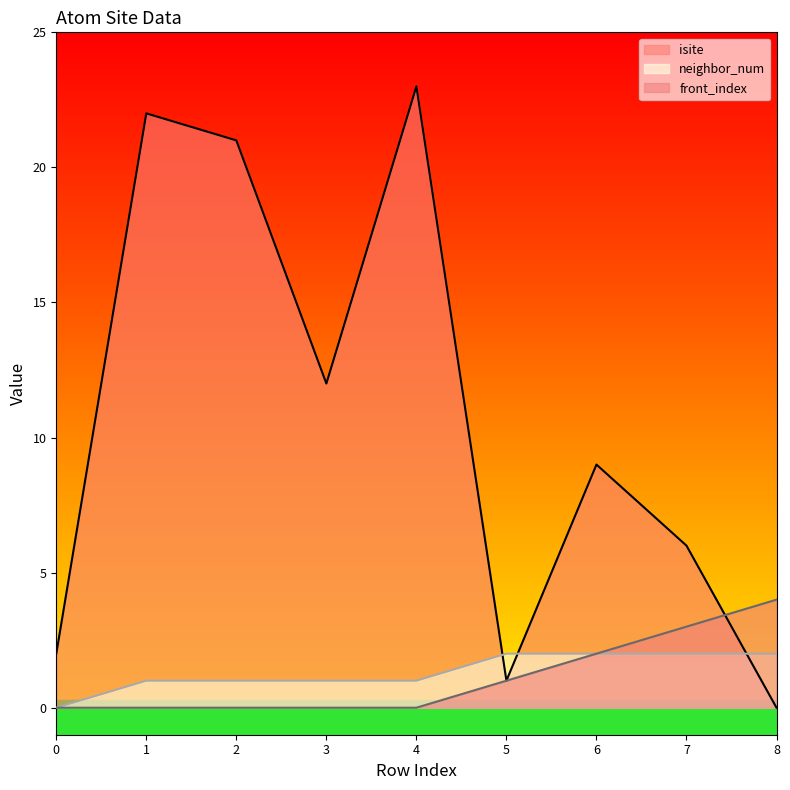

Where is isite nearest to the value 11?

3